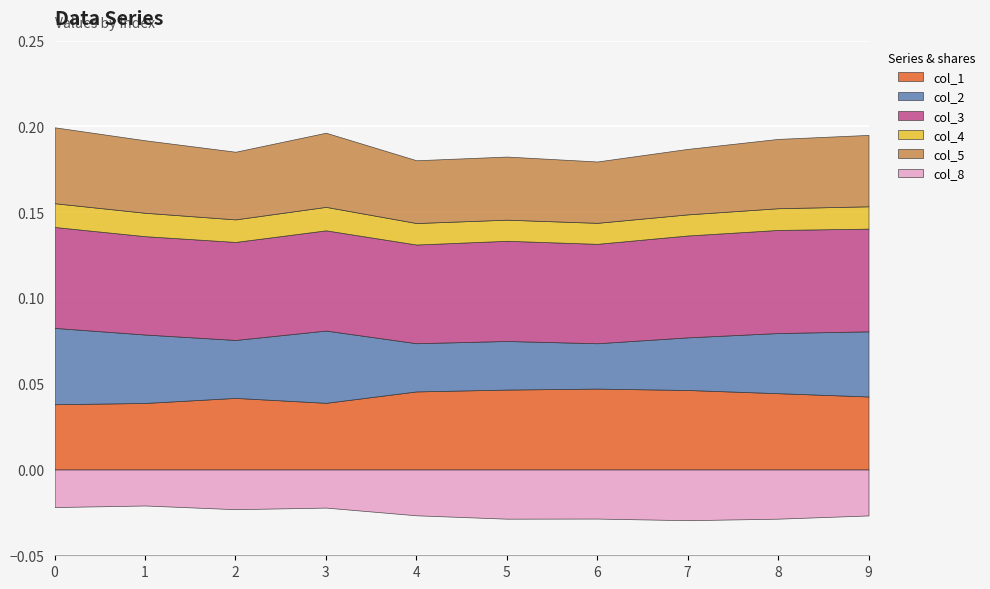

At which category does col_3 reach its first local peak?

3